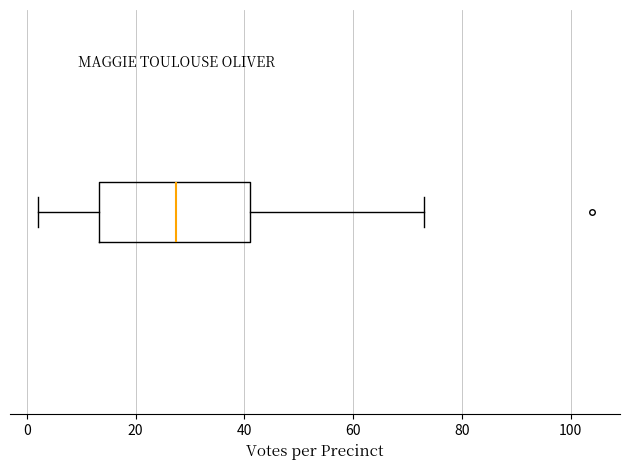

Where does the right whisker of the box end on the x-axis? The values are not printed on the chart, so give them approximately, as read against the axis.

74